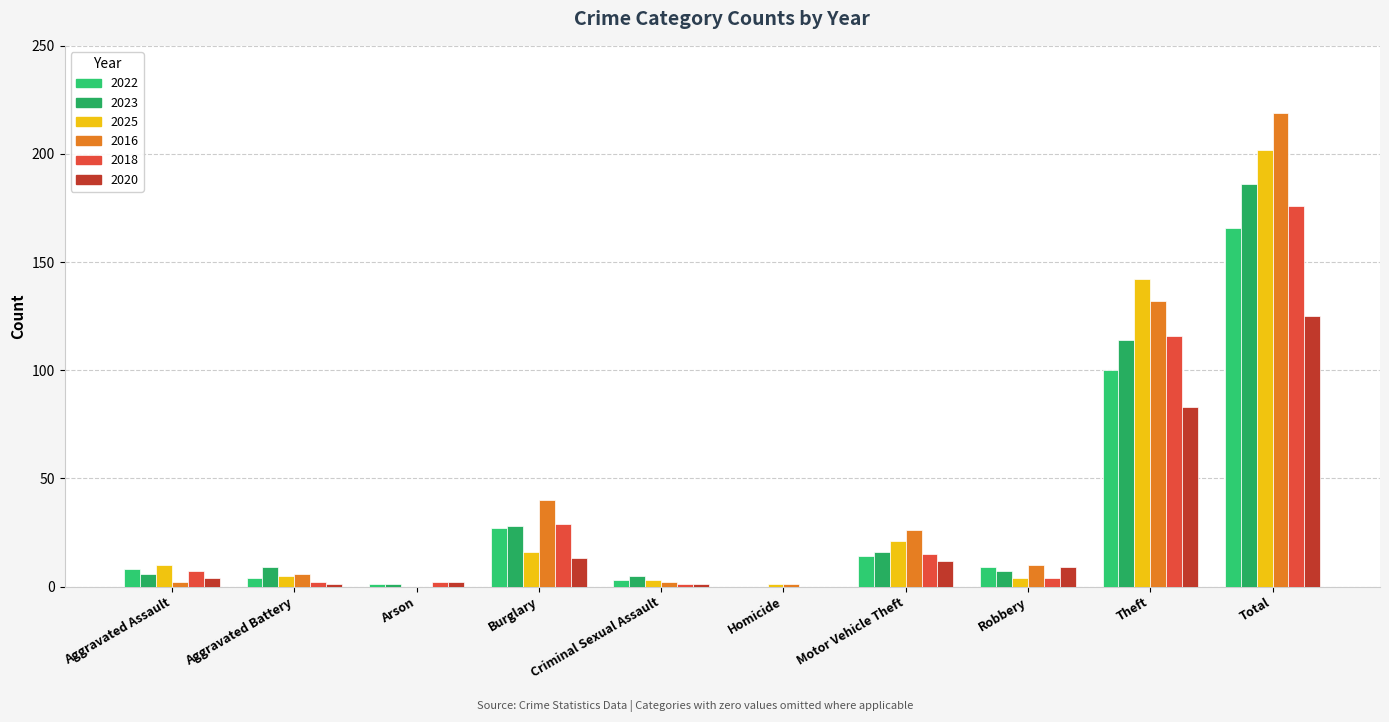

Count the number of categories in the chart.

10